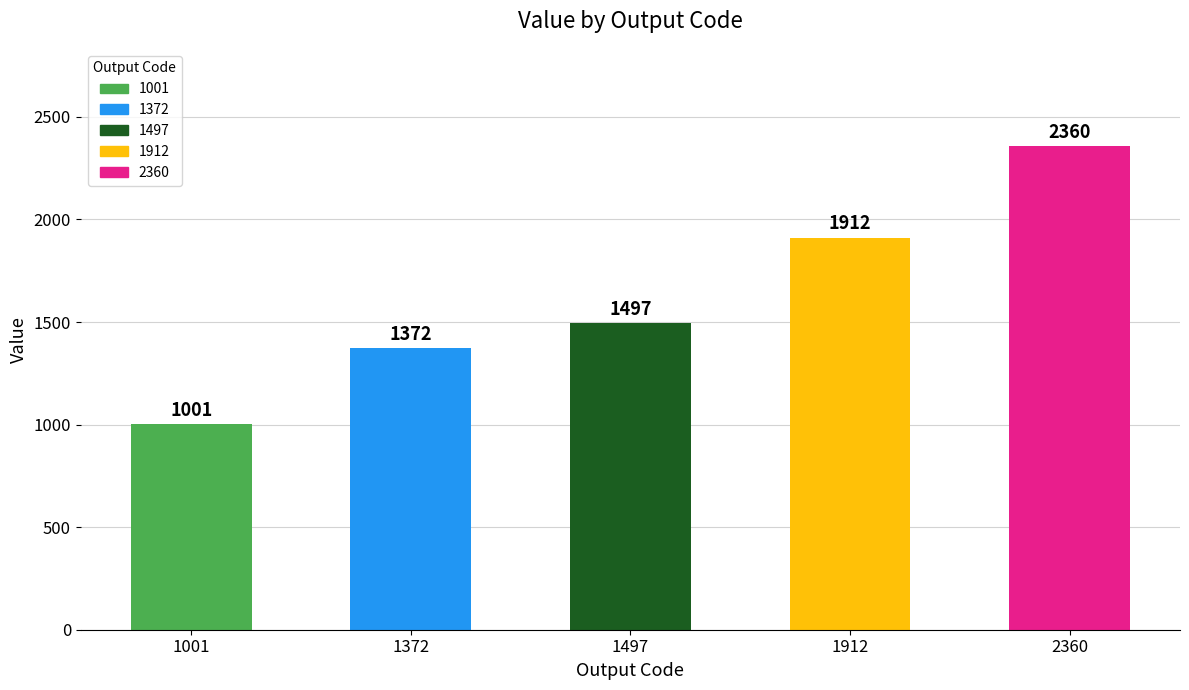

Approximately how many times larger is the value at 1372 compared to 1497?

0.9